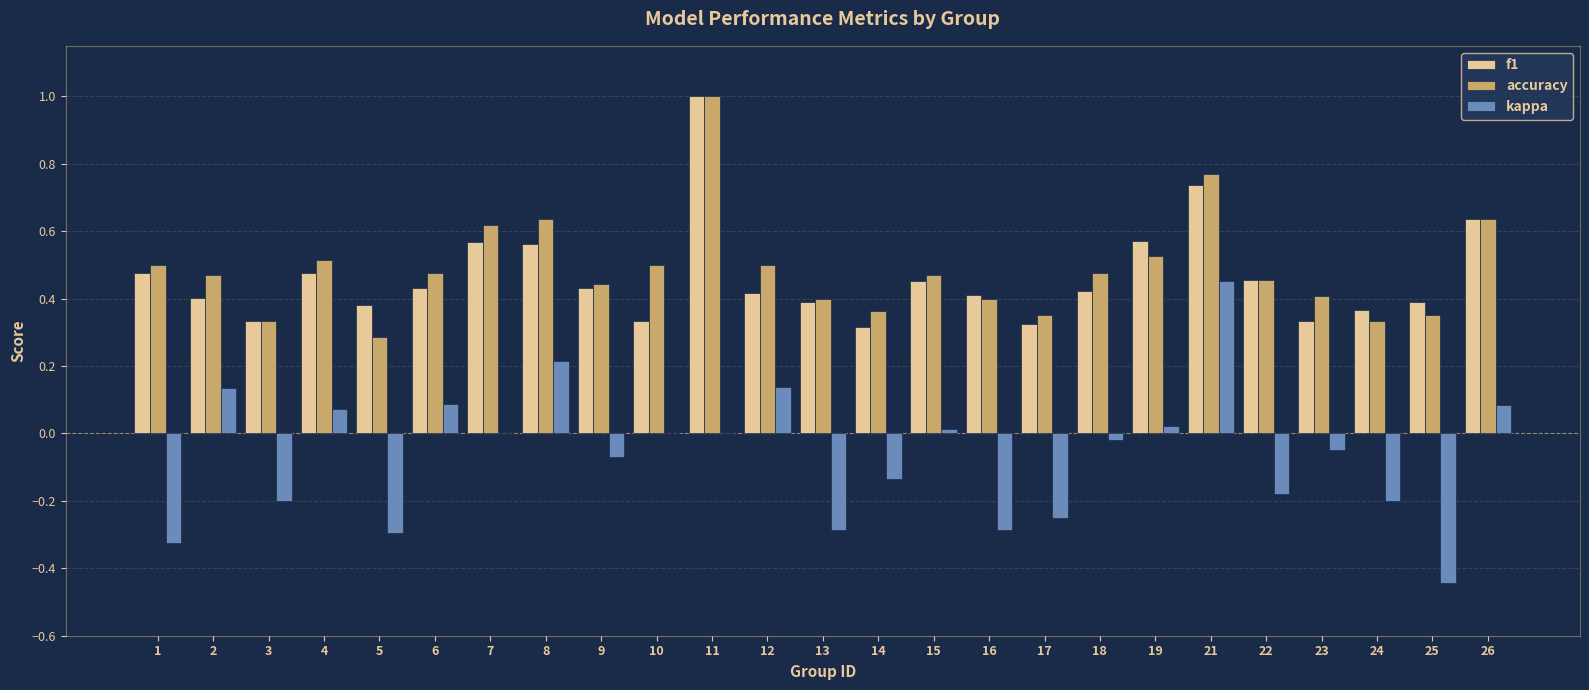

Between 9 and 25, which series saw the biggest shift?

kappa